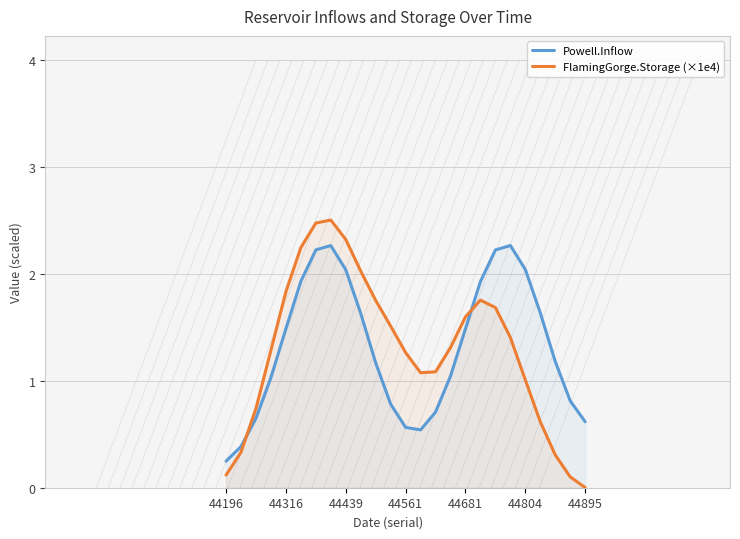

Where is the first local minimum for Powell.Inflow?

13